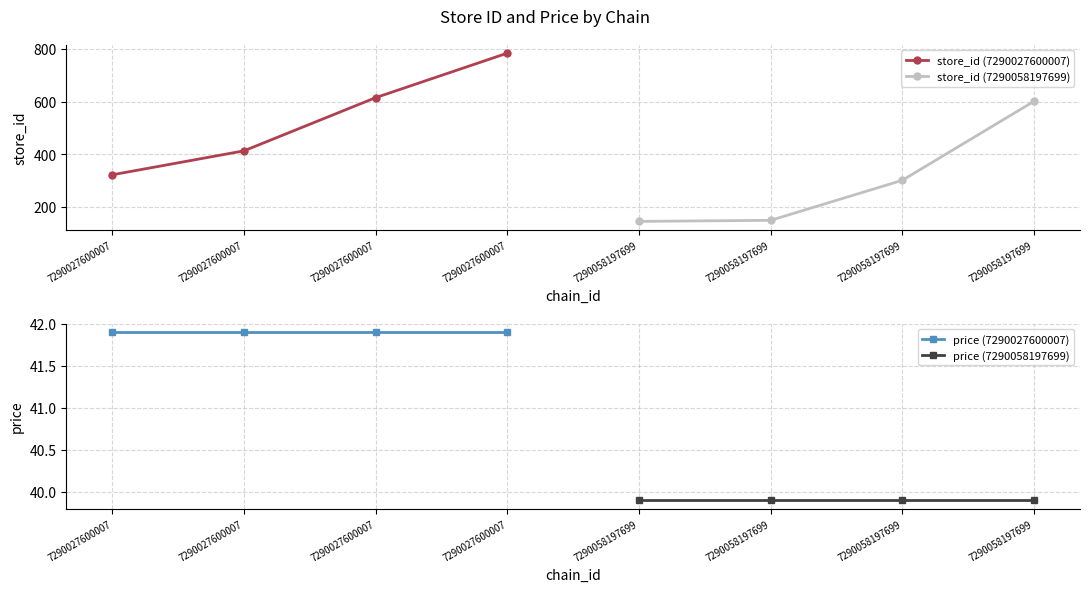

What are all the series names shown in the legend?

store_id (7290027600007), store_id (7290058197699), price (7290027600007), price (7290058197699)